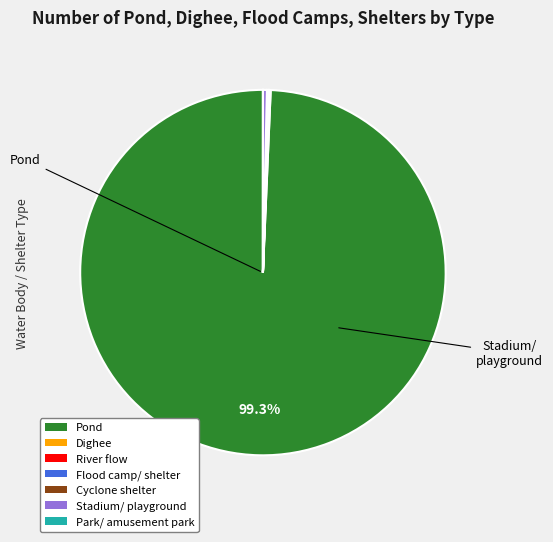

Which category has the biggest portion of the pie?

Pond